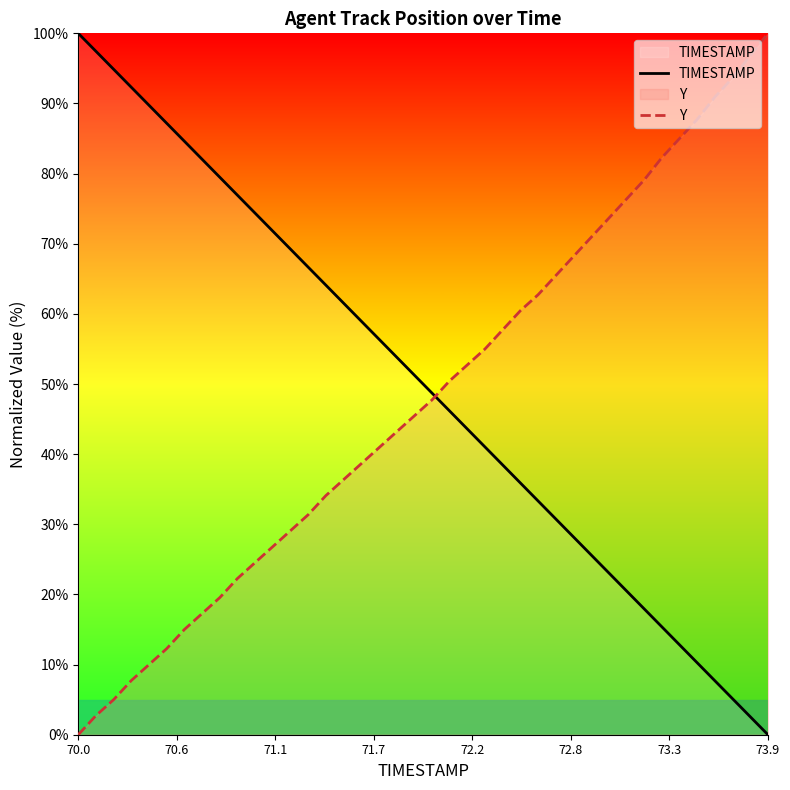

Which category has the lowest value in the TIMESTAMP series?

73.9